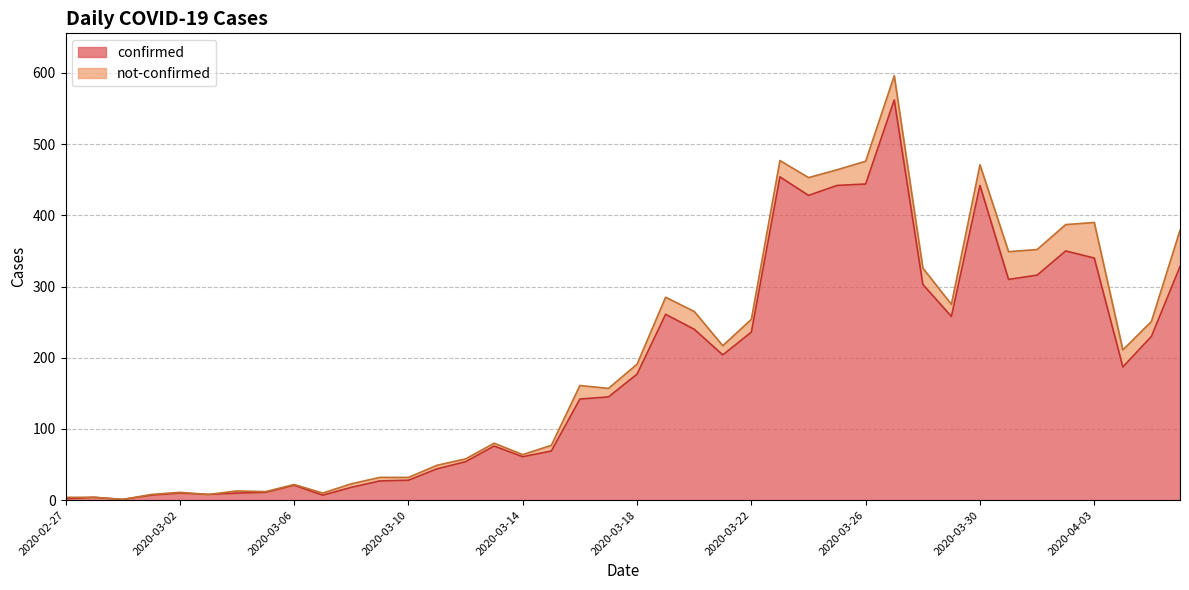

How many interior local valleys (lower than both neighbors) does the data have?

9